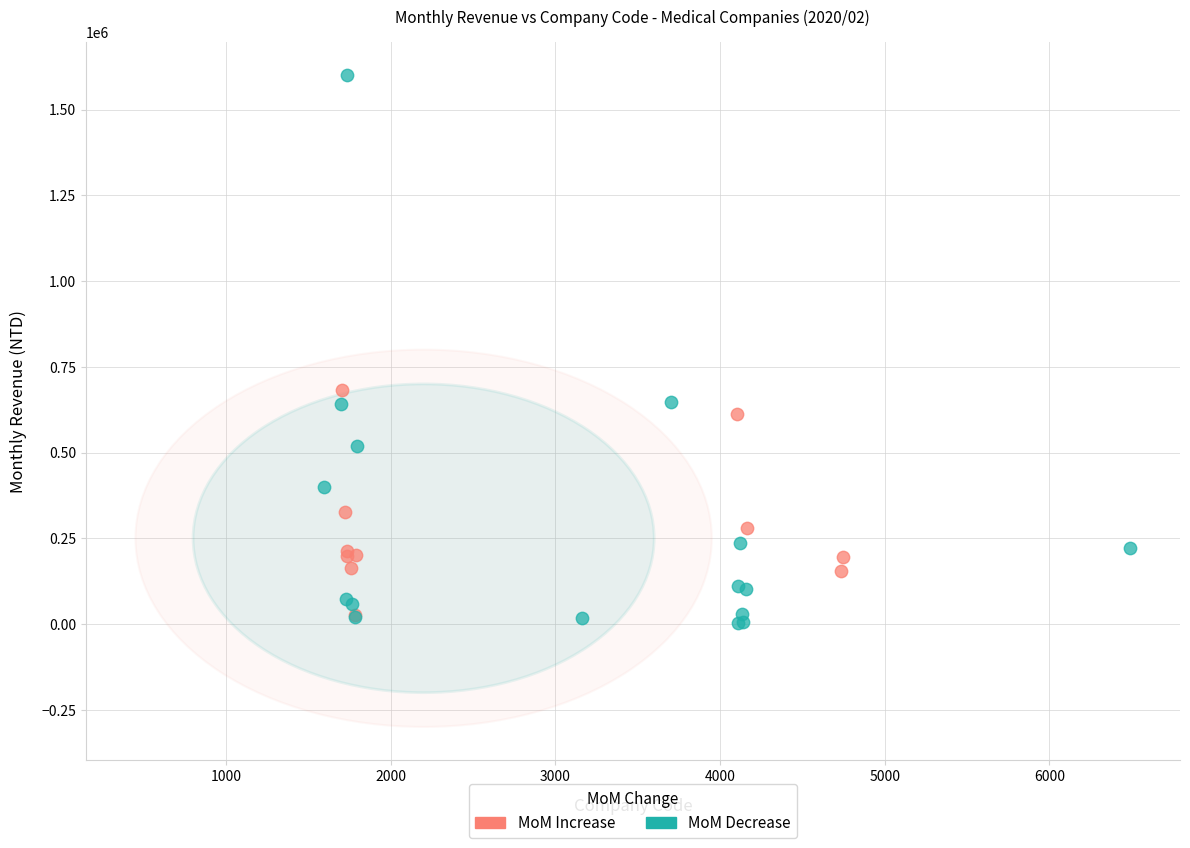

Which series has the largest Y range (max minus min)?

MoM Decrease